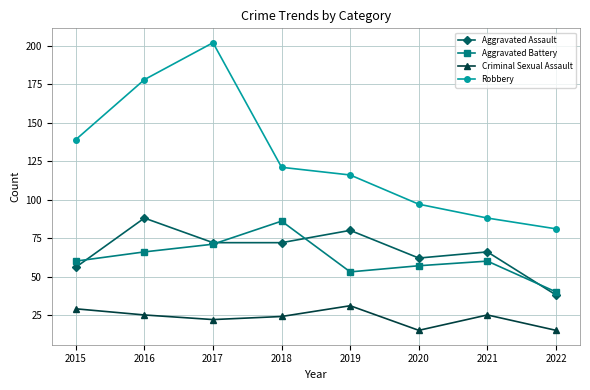

At which category does Aggravated Battery reach its first local peak?

2018